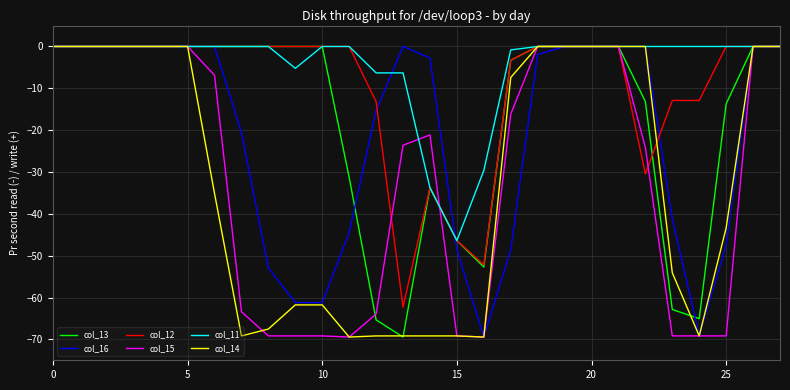

Which series has the largest total across all categories?

col_11